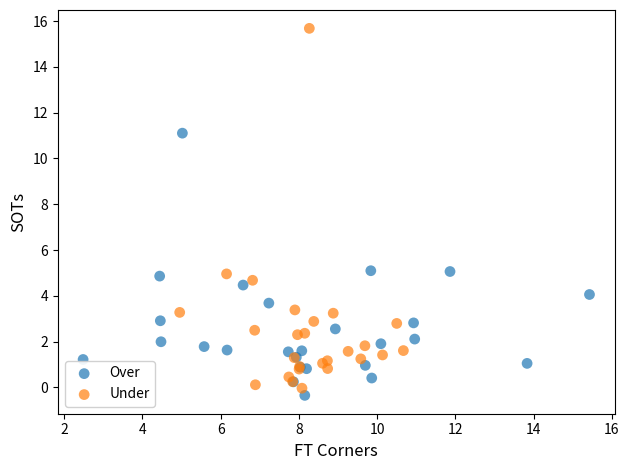

Which series has the widest spread of Y values?

Under